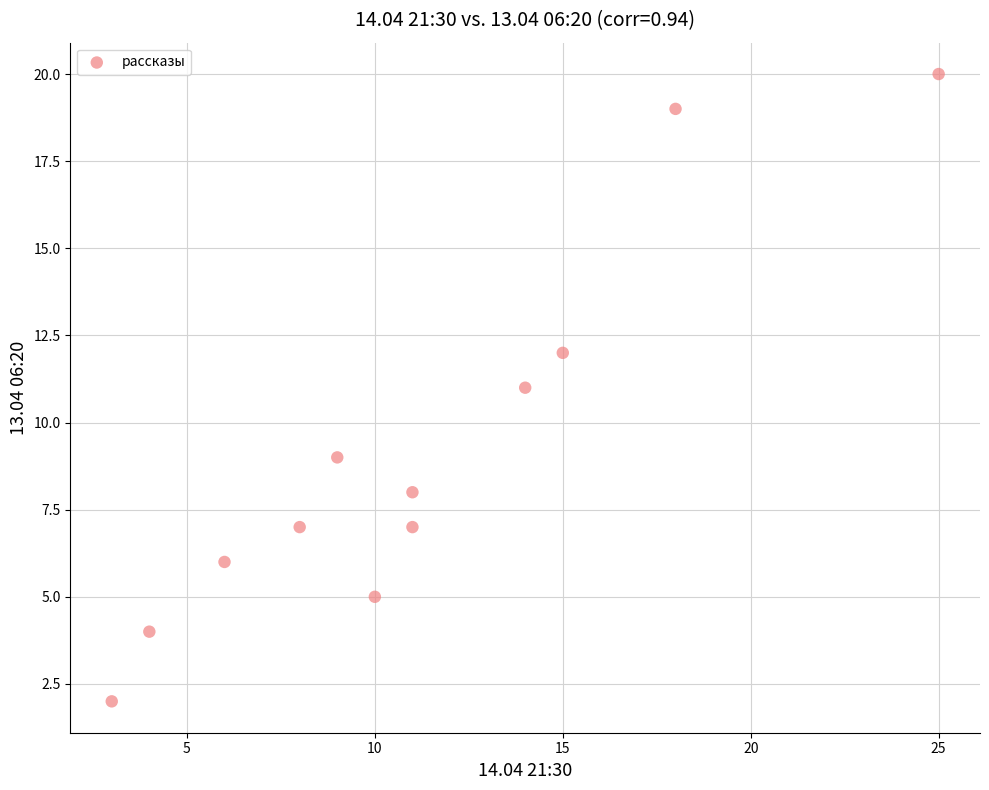

What is the average Y value?

9